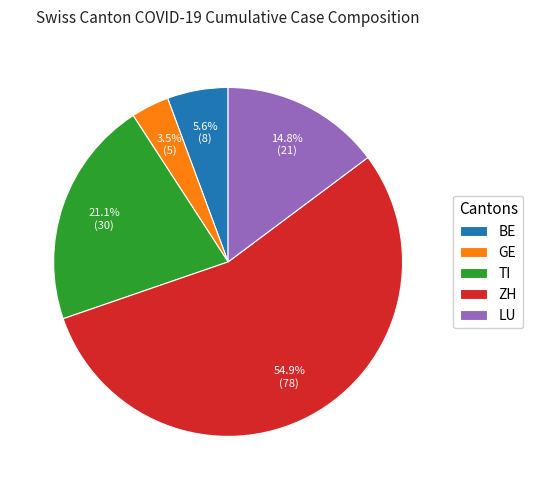

How many segments does this pie chart have?

5